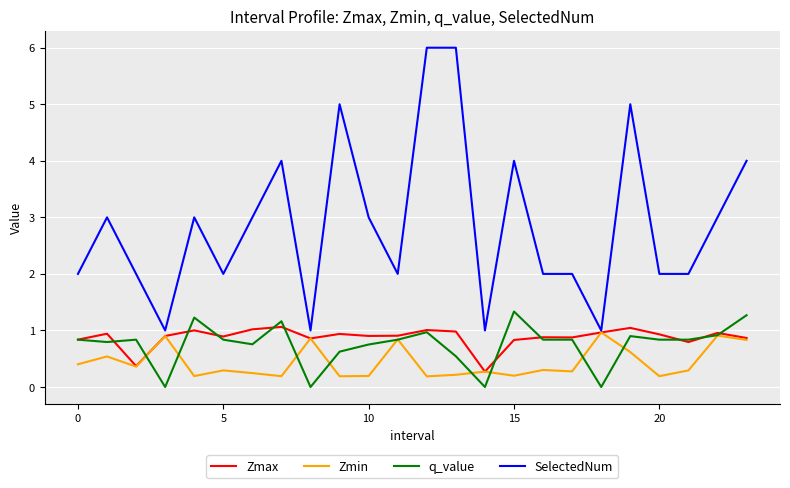

True or false: q_value and SelectedNum cross at least once.

False